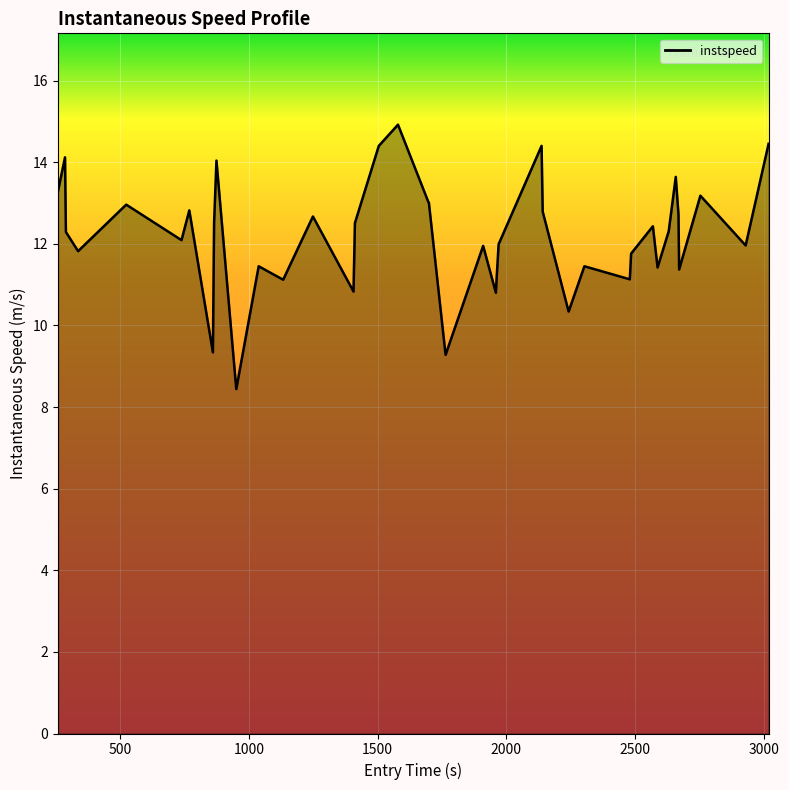

What is the maximum value shown in the chart?

14.9